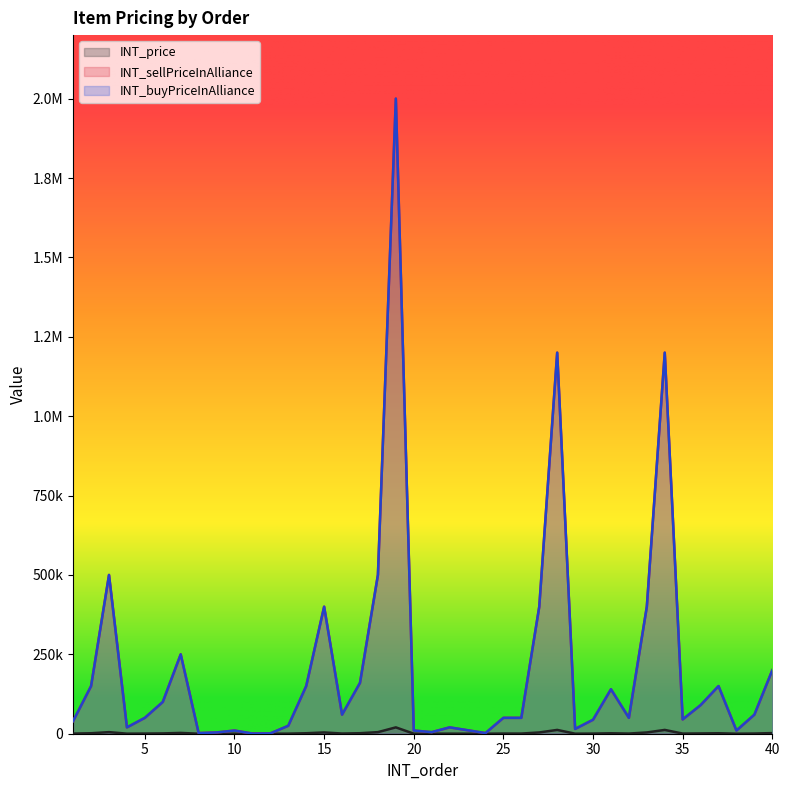

Does the chart have visible grid lines?

No